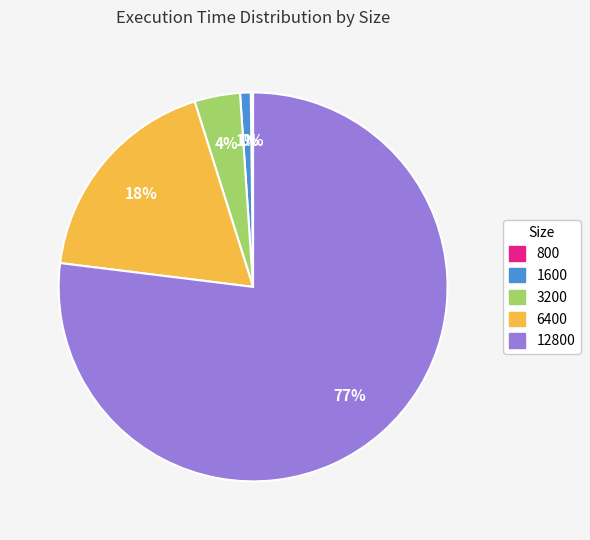

Does any single category account for the majority?

Yes